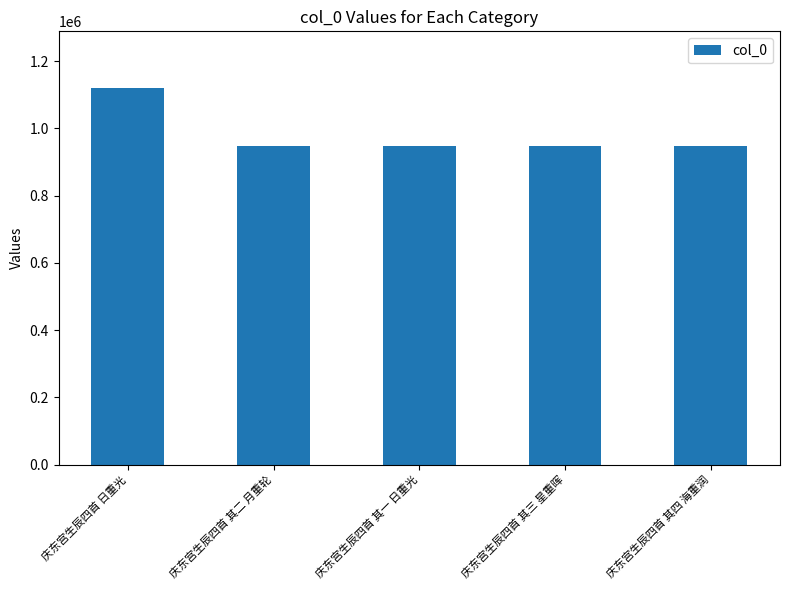

Between 庆东宫生辰四首 其一 日重光 and 庆东宫生辰四首 日重光, which is larger?

庆东宫生辰四首 日重光